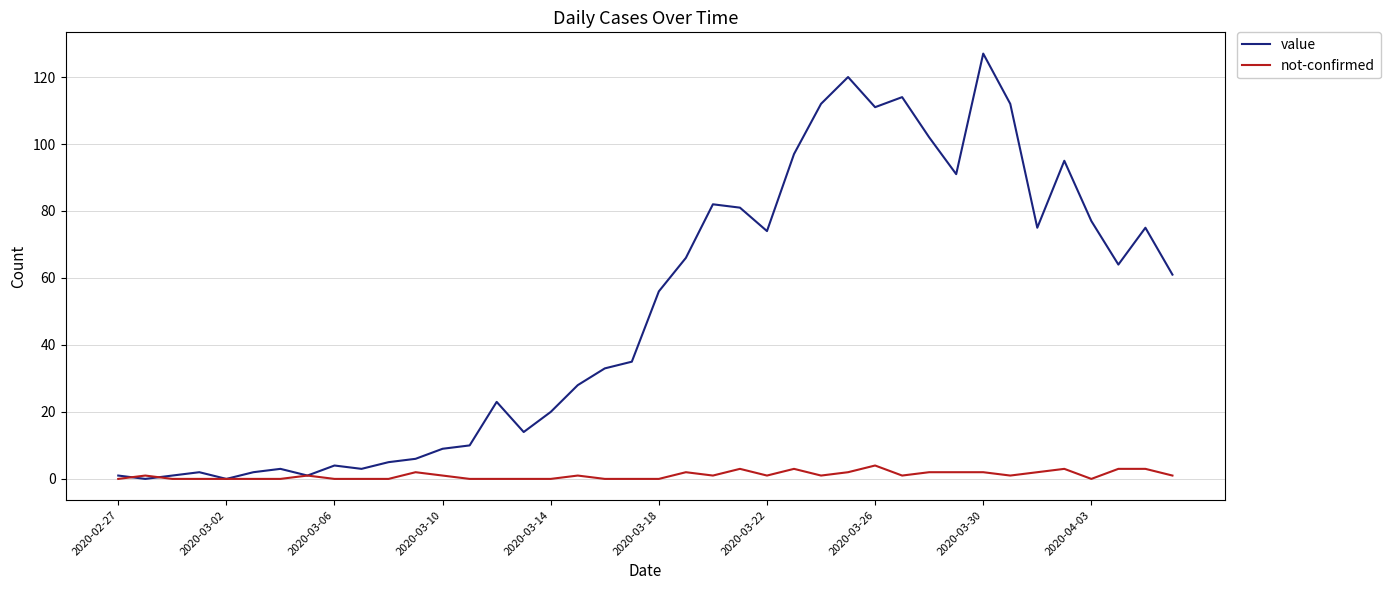

What is the highest value of the value series?

127